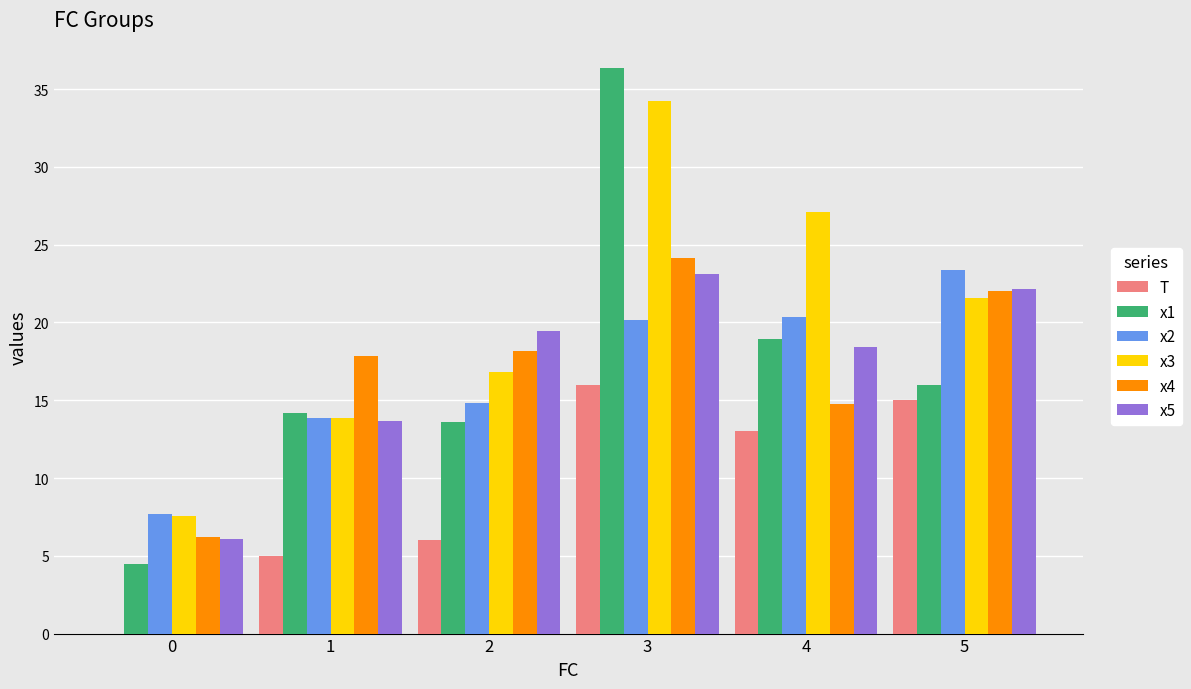

Are the bars horizontal?

No